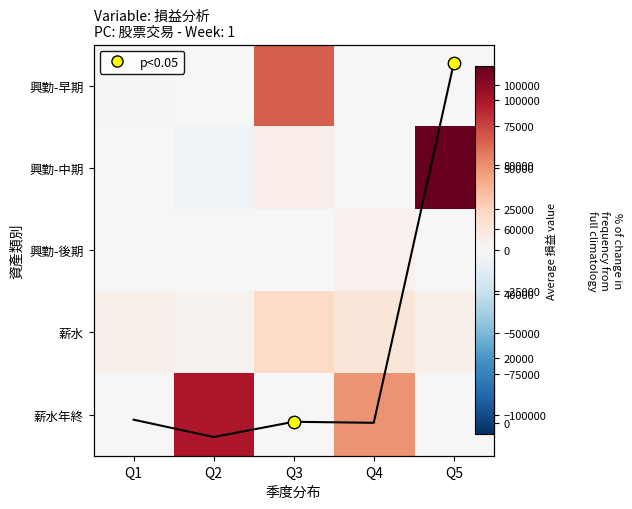

The value of 薪水年終 at Q2 is 131325. True or false?

False